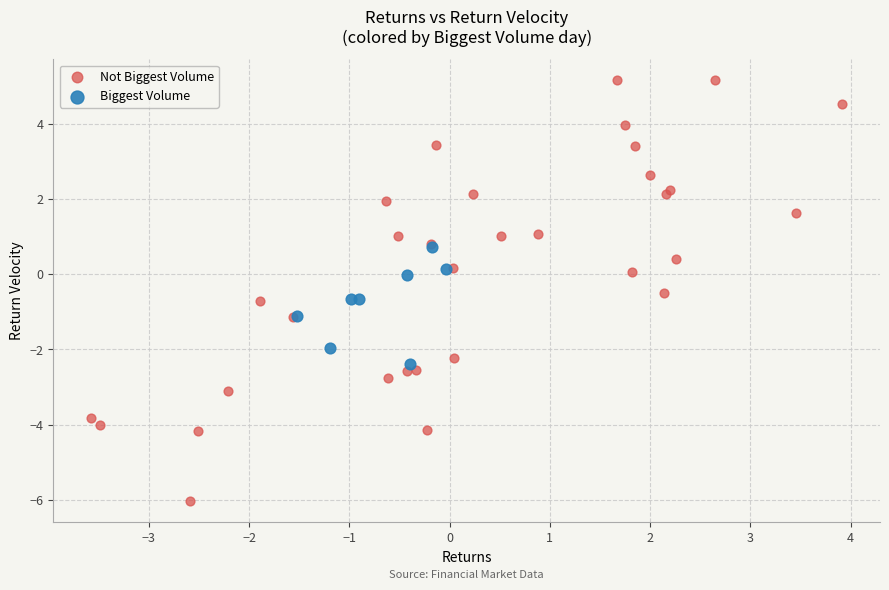

Which series reaches the maximum Y coordinate?

Not Biggest Volume